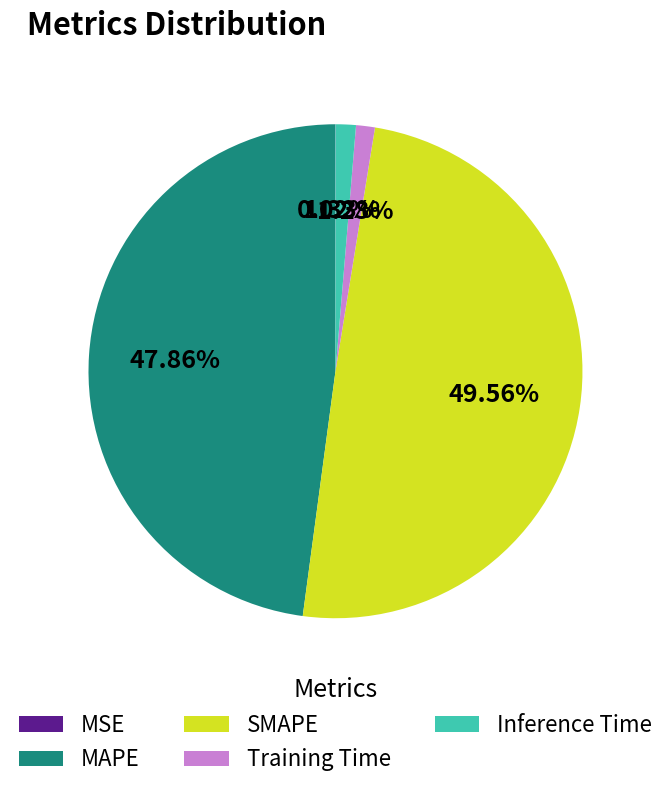

What percentage is the MAPE slice, to the nearest percent?

48%